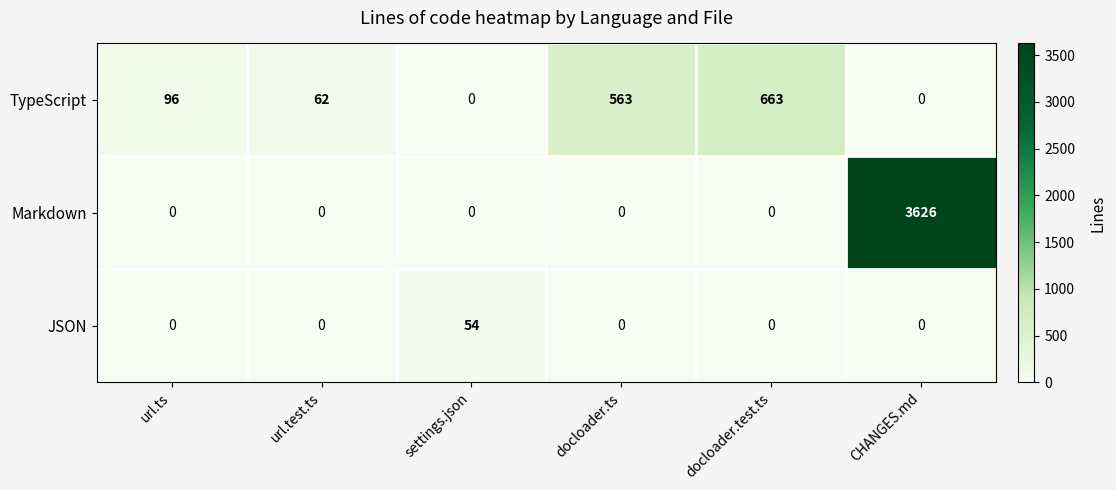

What value does the TypeScript series have at url.test.ts, to the nearest 10?

60